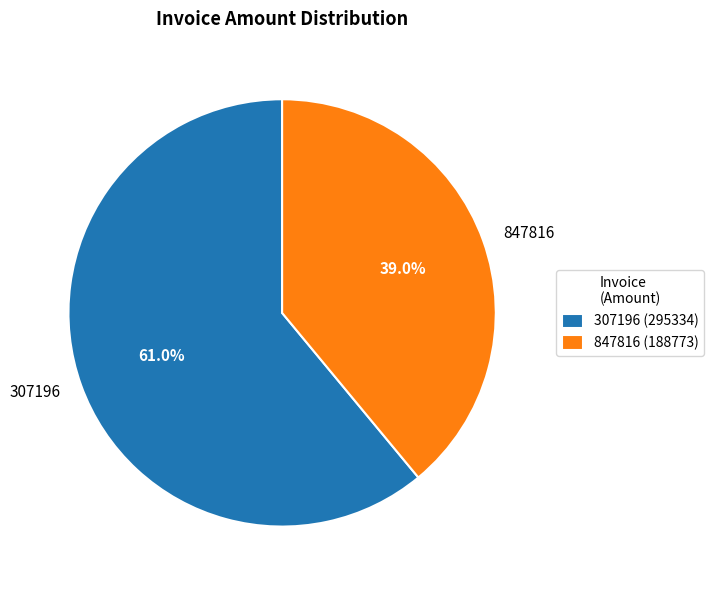

Count the number of slices in the pie.

2